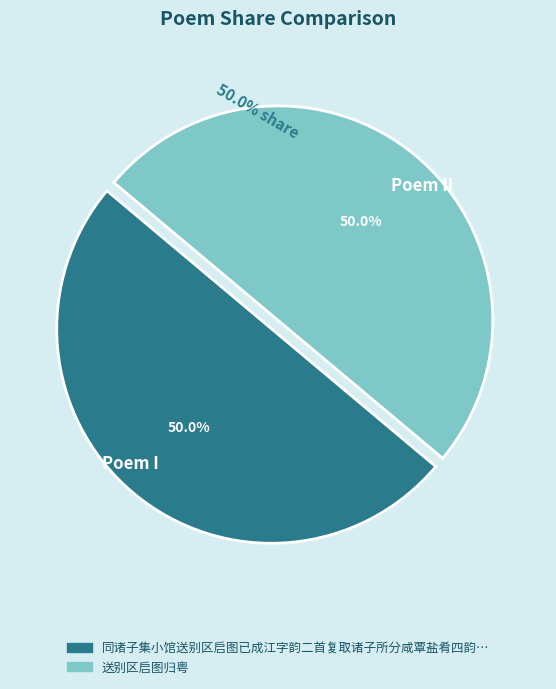

How many slices are in this pie chart?

2